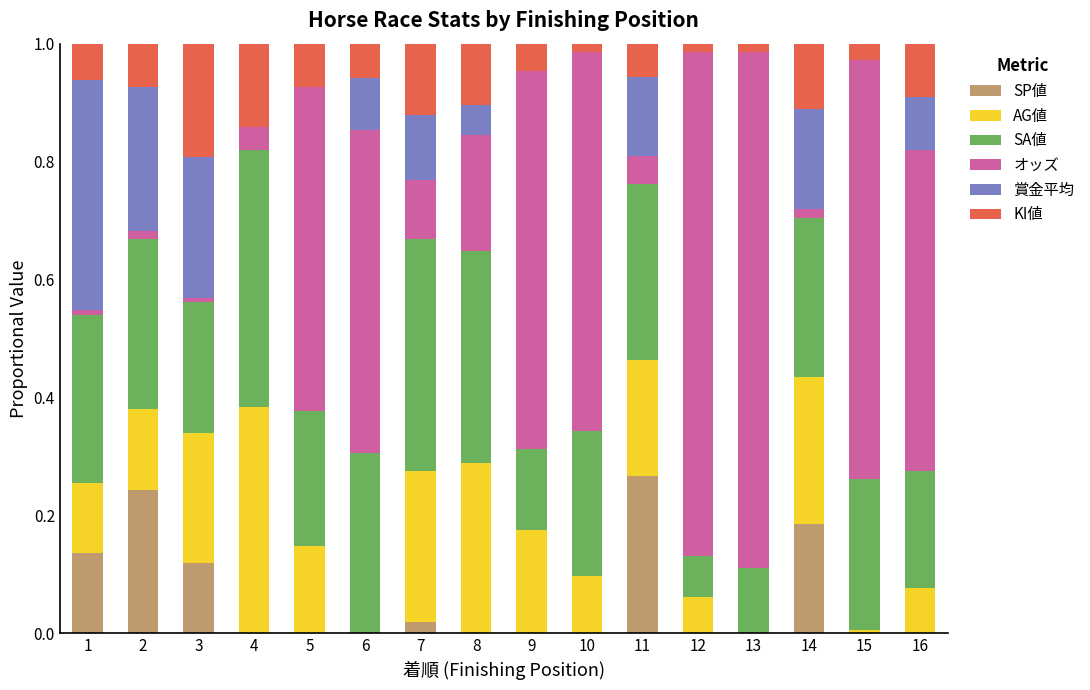

What is the total value across all series at 8?

1.0